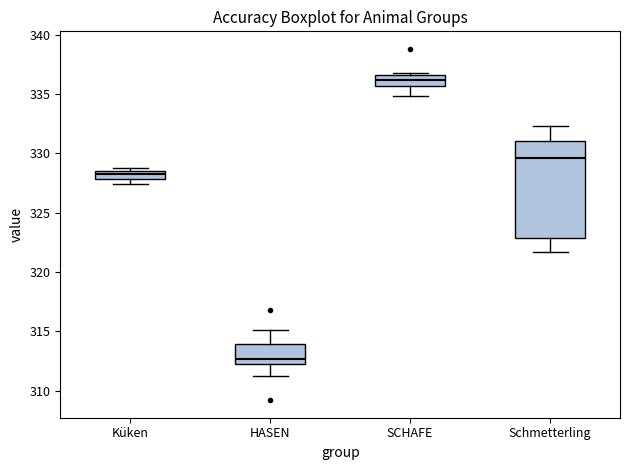

Where is the lower edge of the box for HASEN on the y-axis? The values are not printed on the chart, so give them approximately, as read against the axis.

312.5